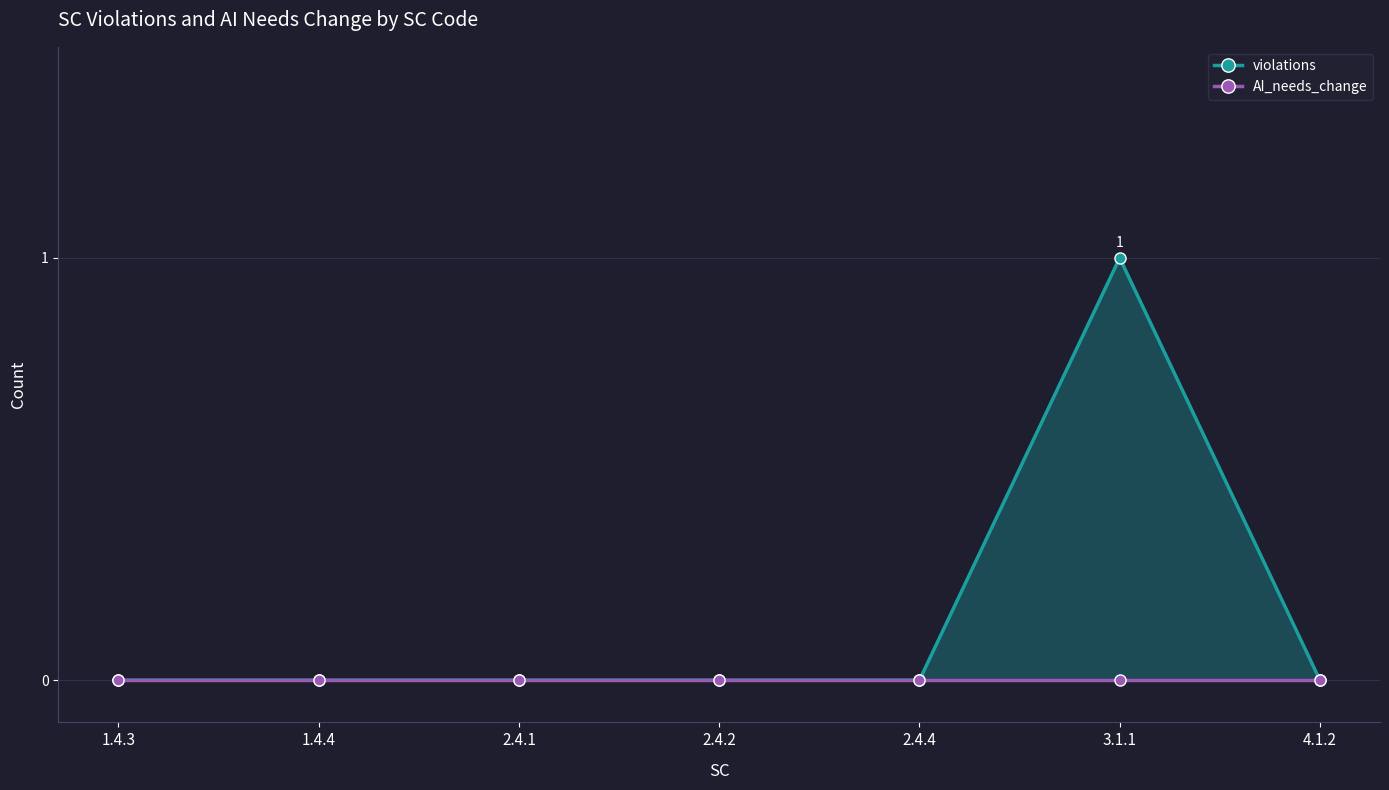

What are all the series names shown in the legend?

violations, AI_needs_change